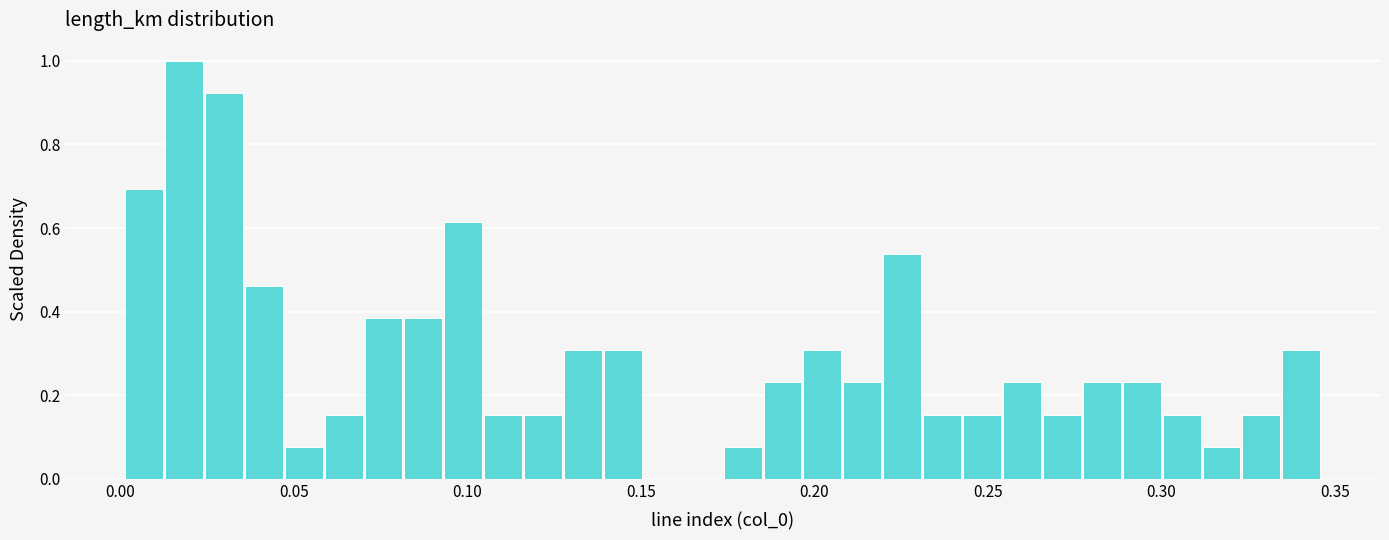

Read against the x-axis, roughly where is the centre of the tallest bar?

0.020